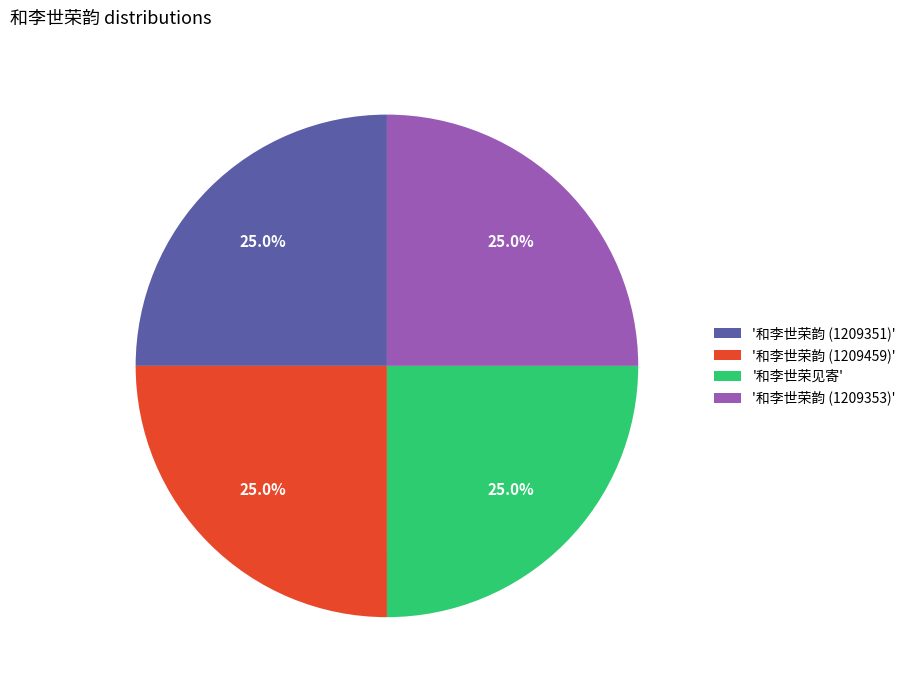

Does any single category account for the majority?

No